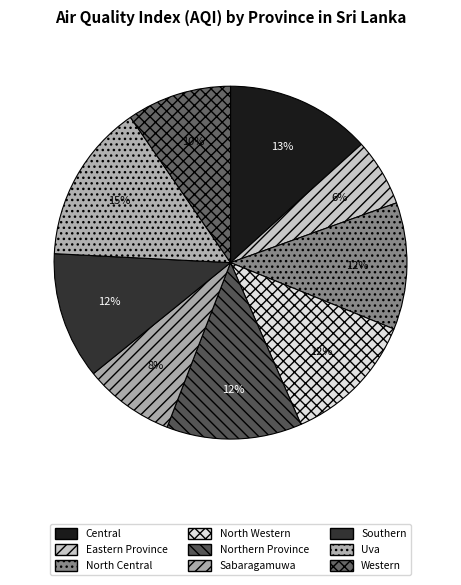

Count the number of slices in the pie.

9